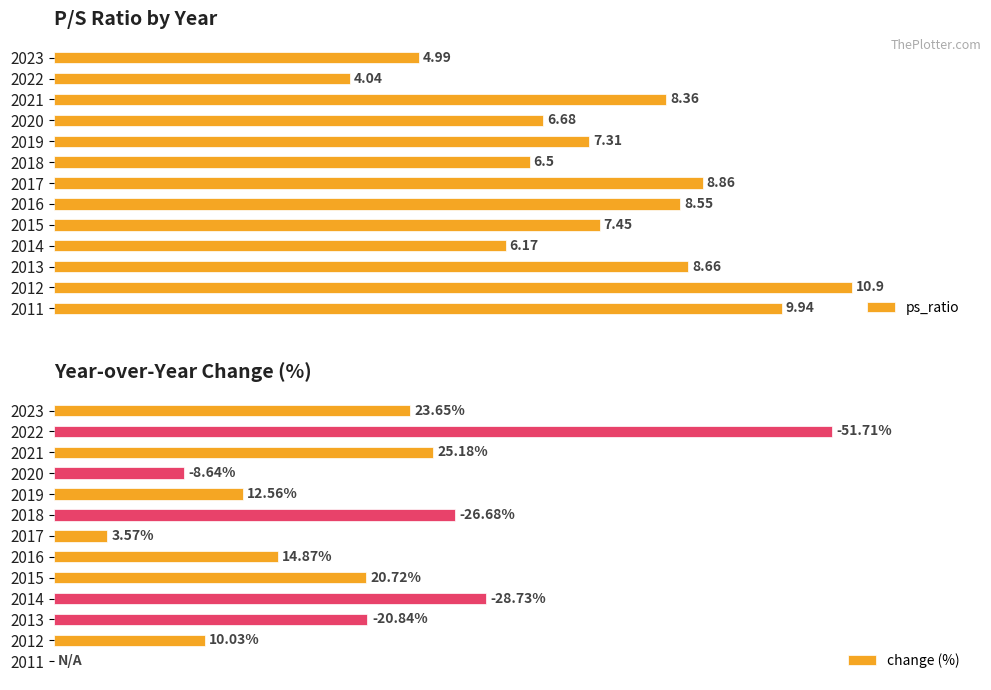

How many data points in change (%) are less than 20?

6